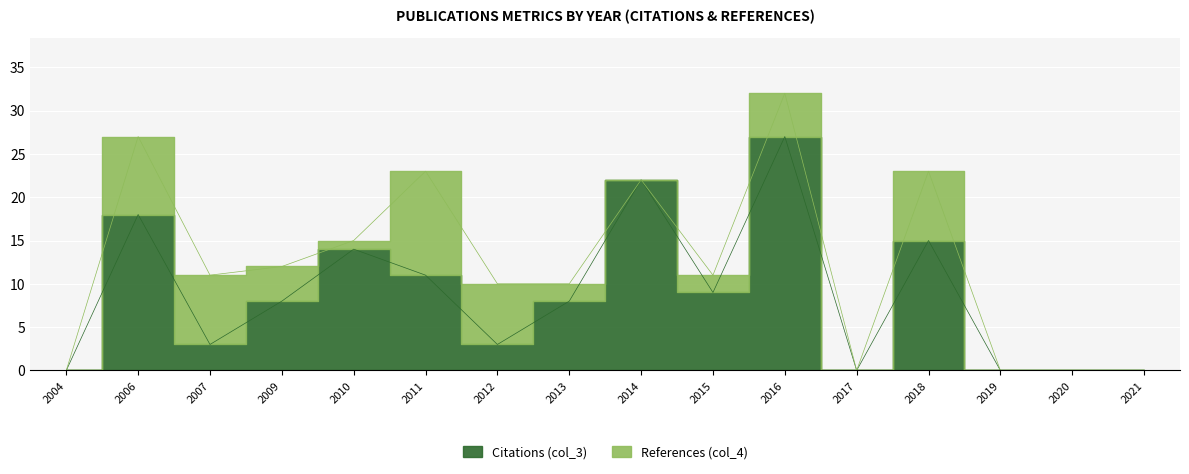

Read the value at 2018.

15